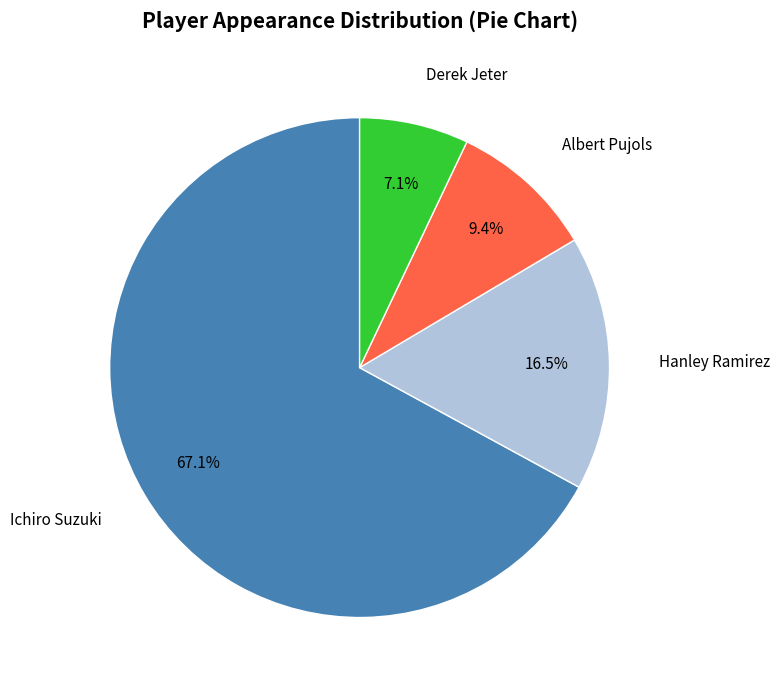

Which category has the smallest portion of the pie?

Derek Jeter